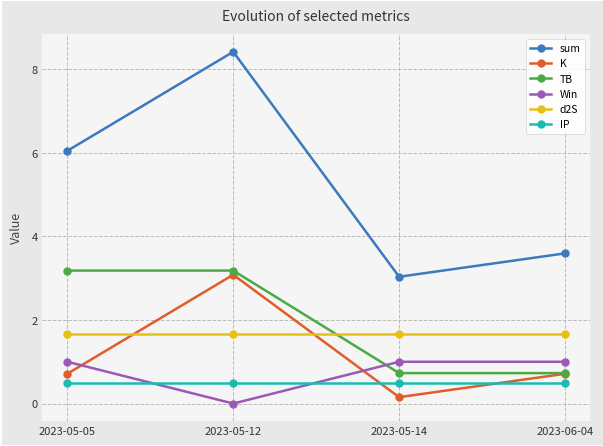

Does the chart display data point markers on the line(s)?

Yes